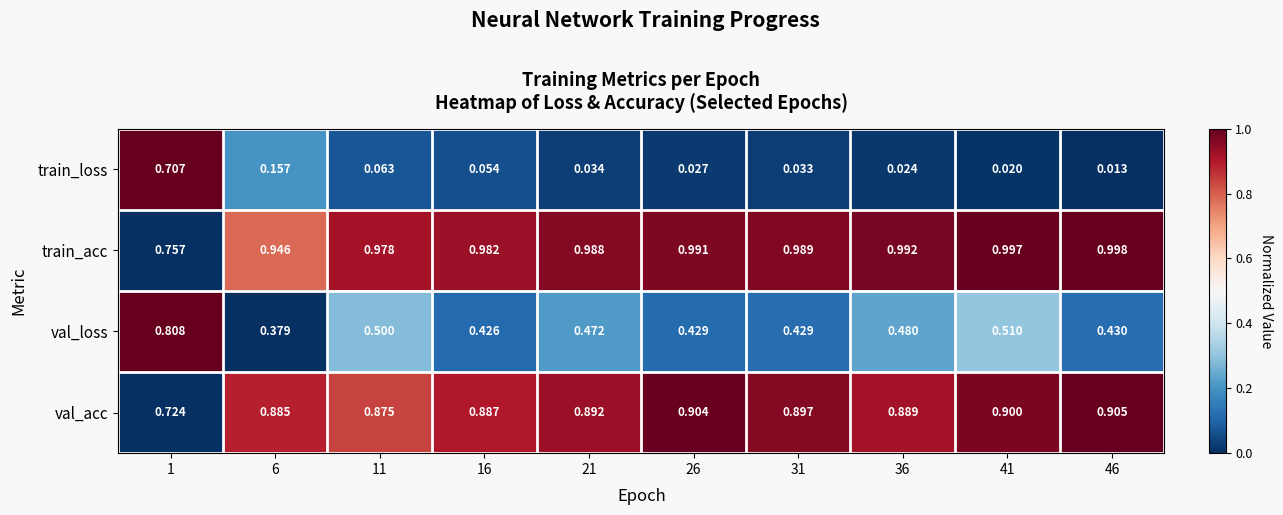

At 16, list the series in order from smallest to largest.

train_loss, val_loss, val_acc, train_acc